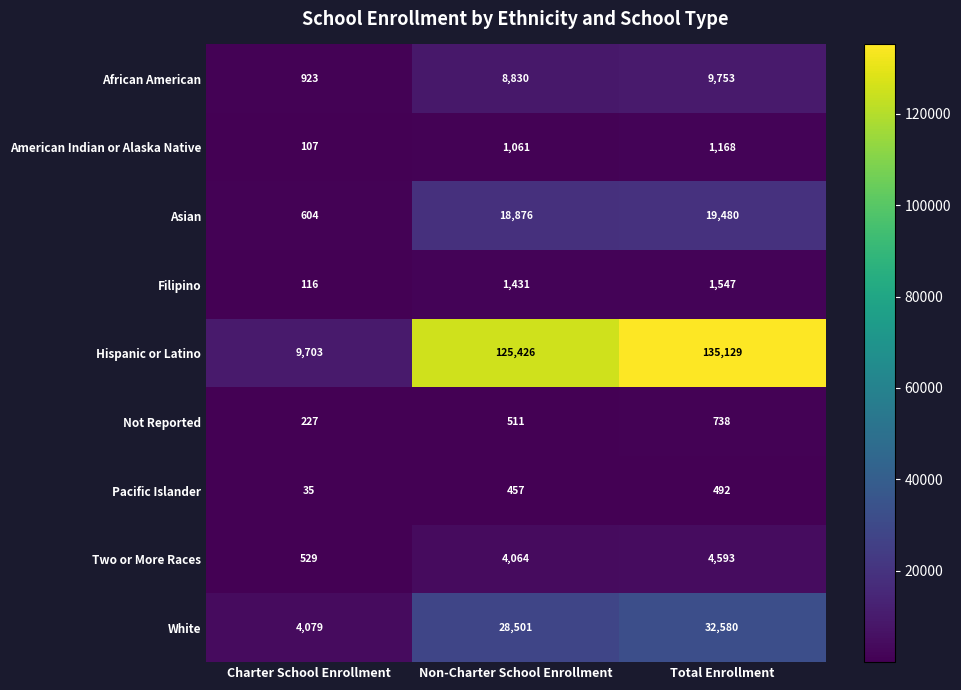

Which label corresponds to the smallest value in the chart?

Charter School Enrollment